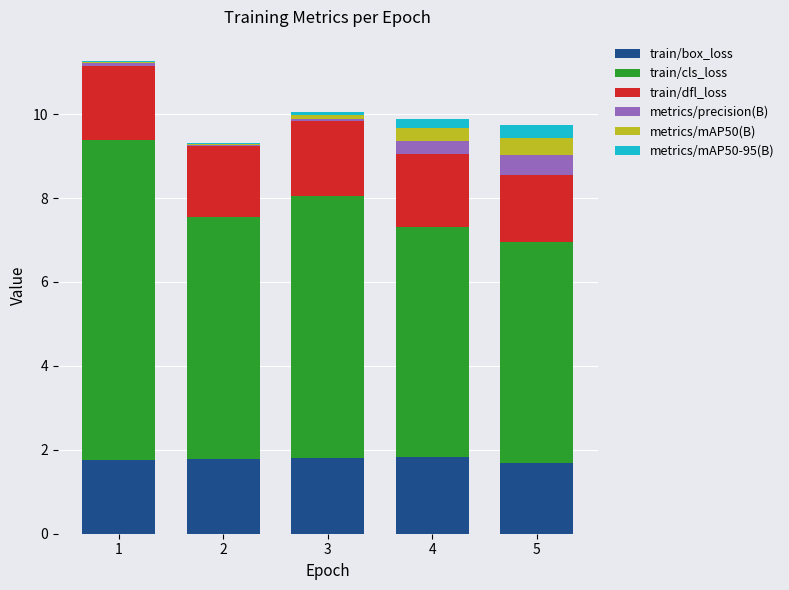

Count the number of categories in the chart.

5